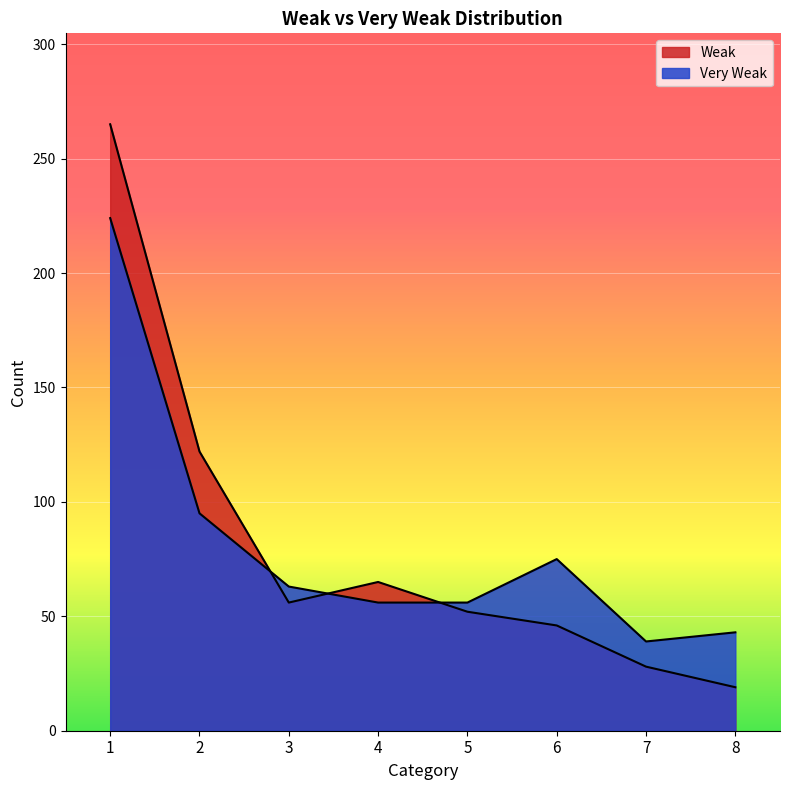

What is the difference between the second highest and second lowest values in the Very Weak series?

52